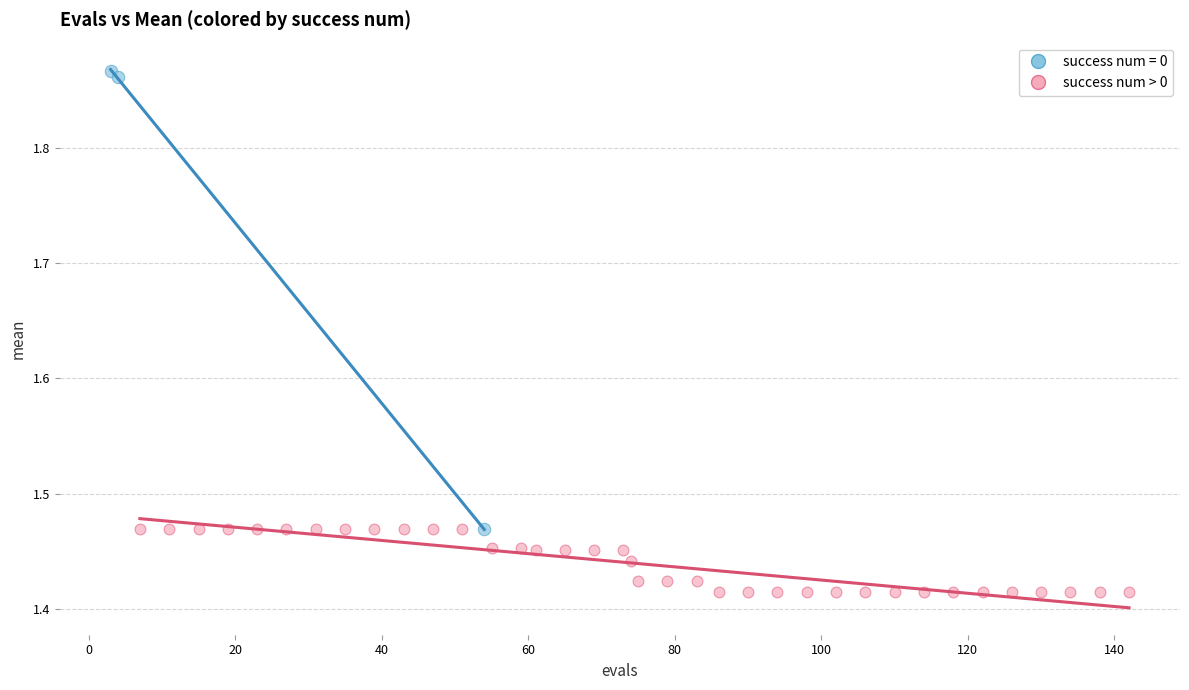

Which series contains the lowest Y value?

success num > 0